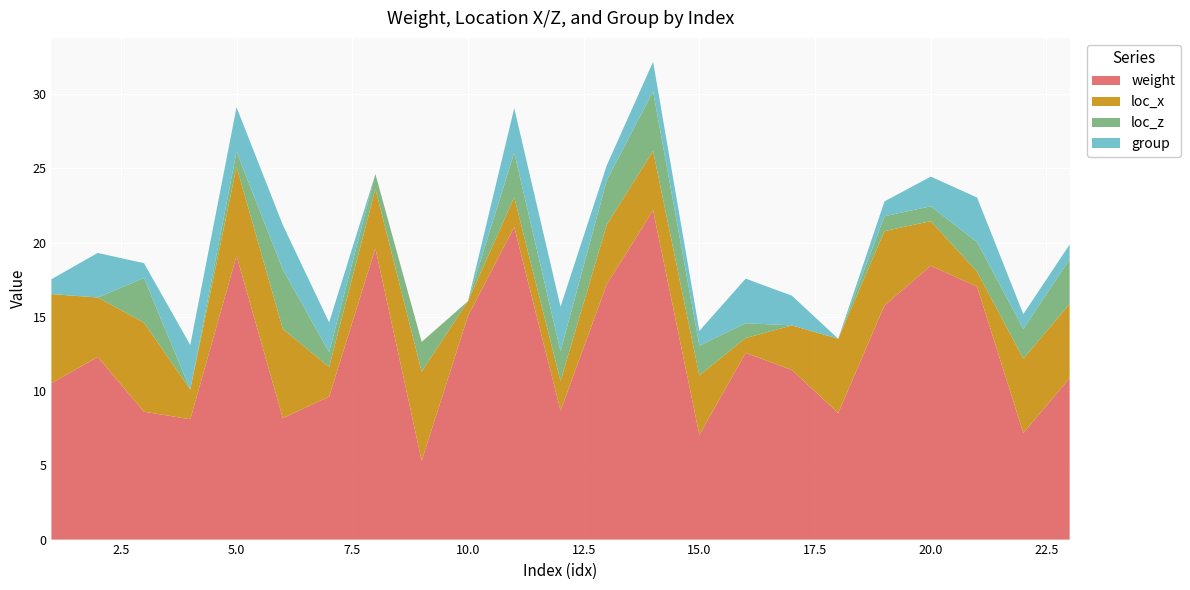

Reading right to left, extract all data points from this chart.

weight: 10.9	7.2	17.0	18.4	15.8	8.5	11.4	12.6	7.0	22.2	17.2	8.7	21.1	15.1	5.3	19.6	9.6	8.2	19.1	8.1	8.6	12.3	10.5
loc_x: 5.0	5.0	1.0	3.0	5.0	5.0	3.0	1.0	4.0	4.0	4.0	2.0	2.0	1.0	6.0	4.0	2.0	6.0	6.0	2.0	6.0	4.0	6.0
loc_z: 3.0	2.0	2.0	1.0	1.0	0.0	0.0	1.0	2.0	4.0	3.0	2.0	3.0	0.0	2.0	1.0	1.0	4.0	1.0	0.0	3.0	0.0	0.0
group: 1.0	1.0	3.0	2.0	1.0	0.0	2.0	3.0	1.0	2.0	1.0	3.0	3.0	0.0	0.0	0.0	2.0	3.0	3.0	3.0	1.0	3.0	1.0